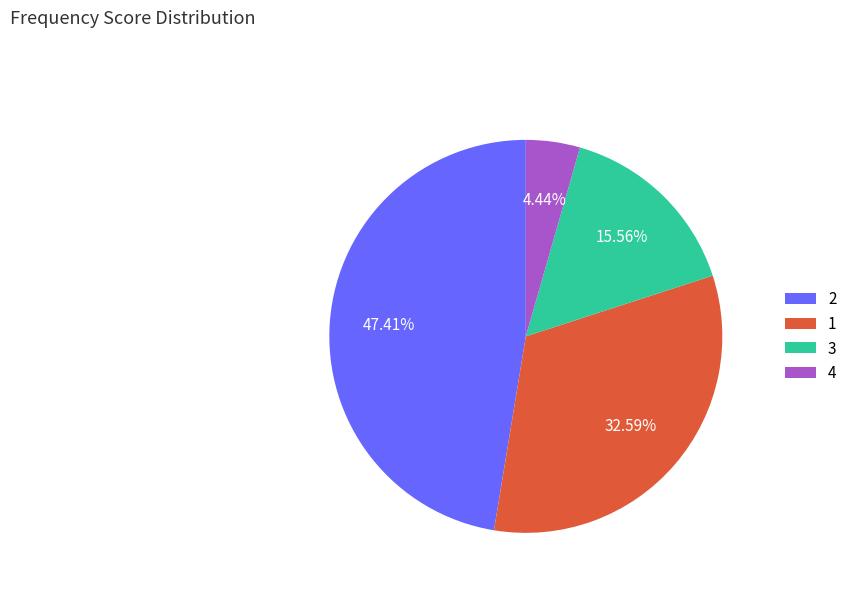

To the nearest percent, what is the combined percentage of 2 and 1?

80%